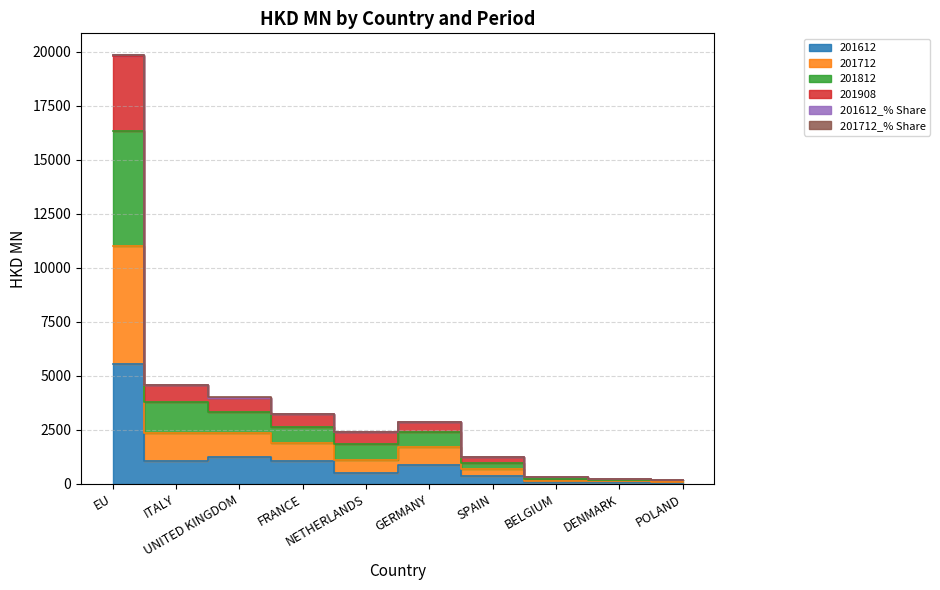

At which label is 201712_% Share closest to 10024?

ITALY